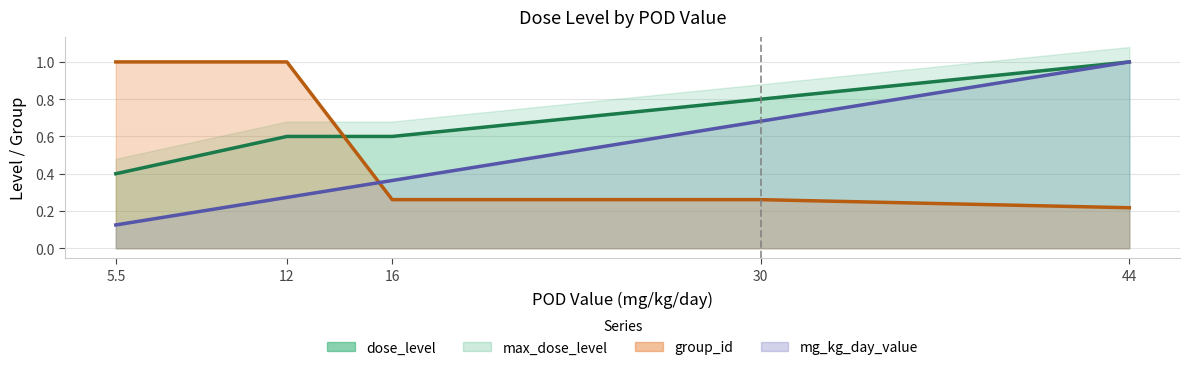

True or false: group_id has a value of 0.2 at 44.

True